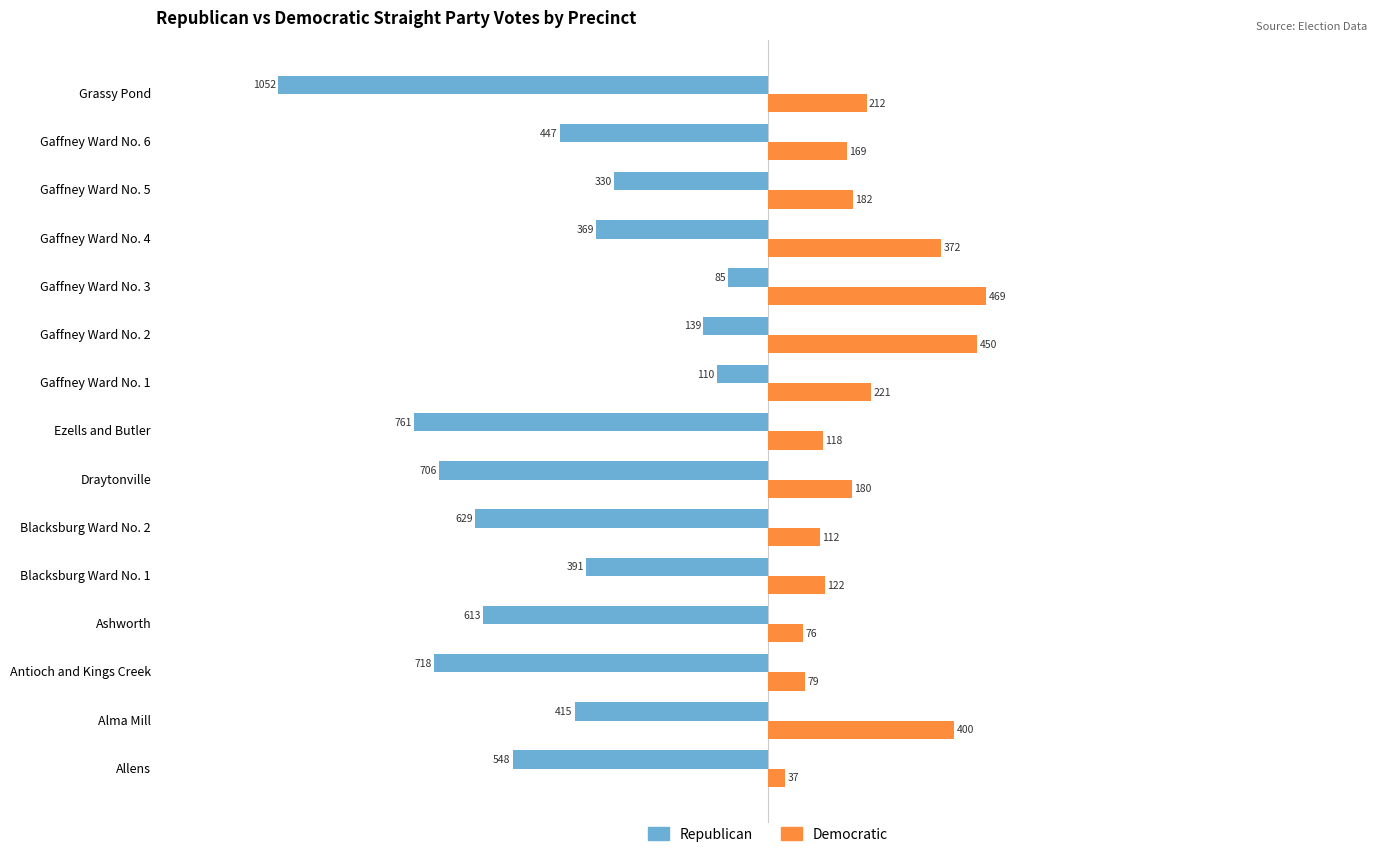

Which series has the widest spread of values?

Republican